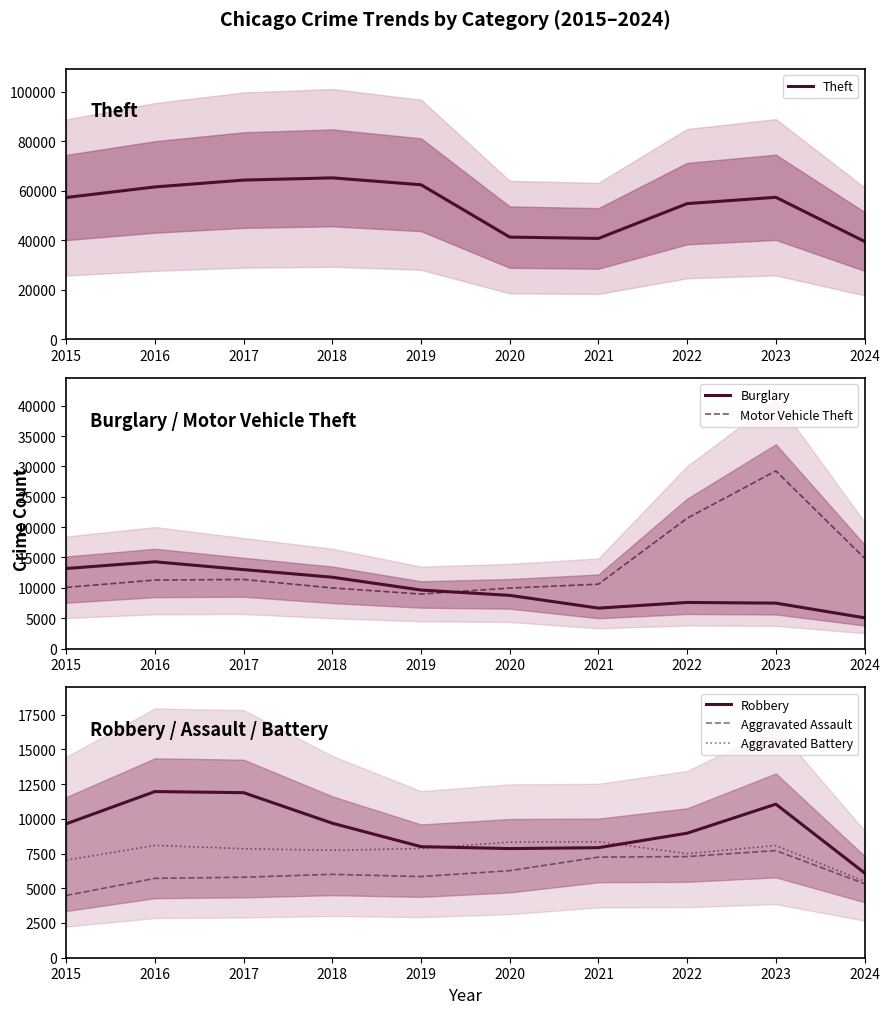

What is the minimum value for Aggravated Battery?

5495